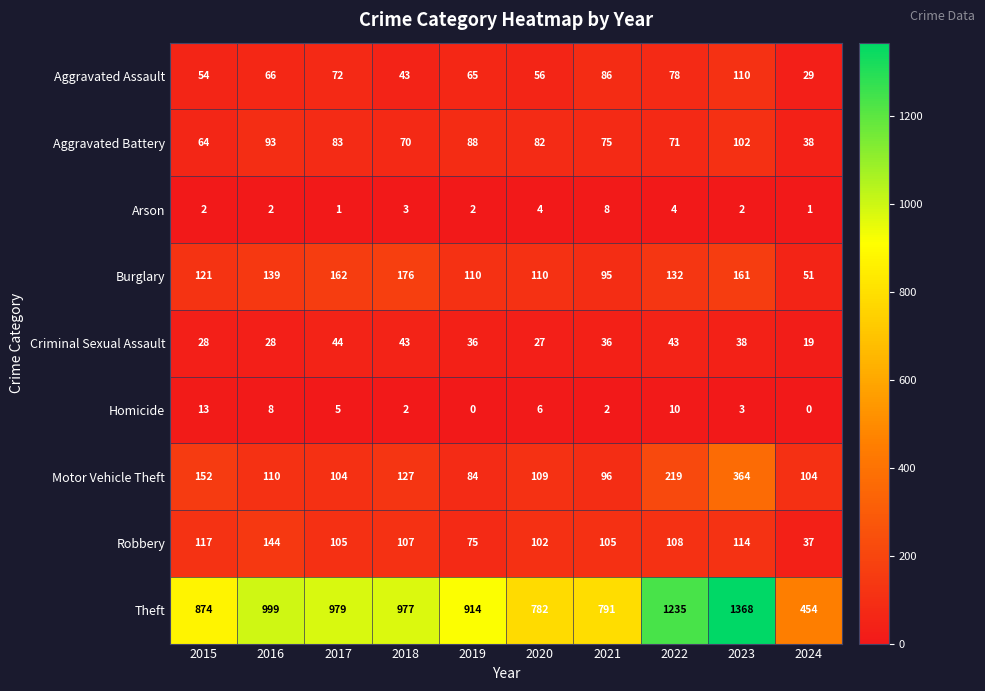

What is the spread (max minus min) of values at 2017?

978